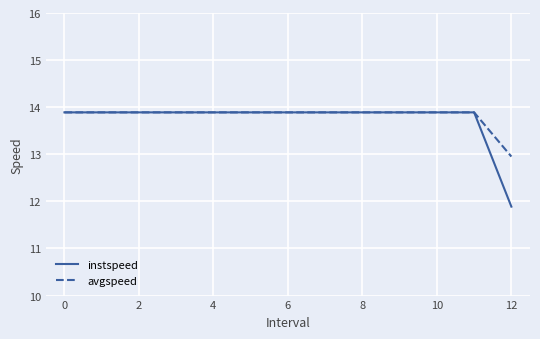

What is the minimum value shown in the chart?

11.9